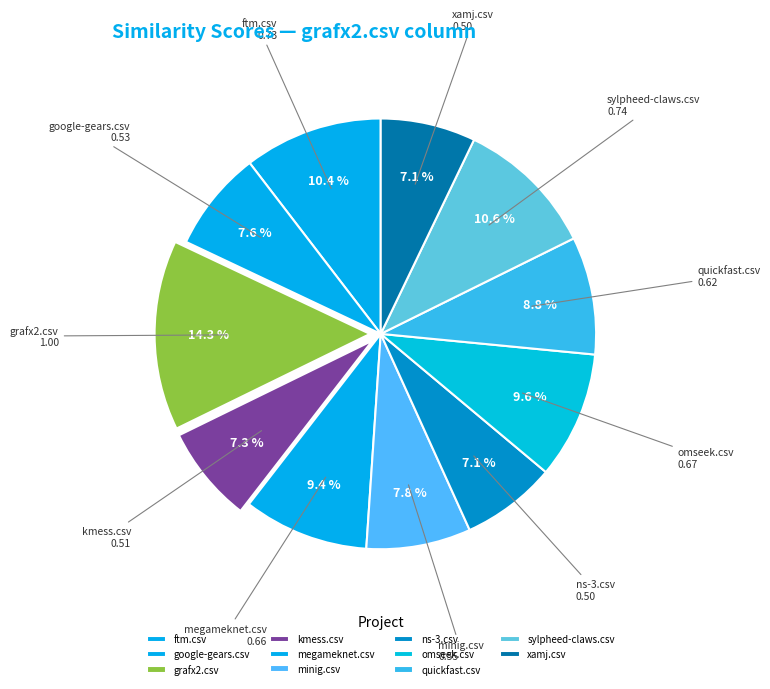

Which category has the biggest portion of the pie?

grafx2.csv